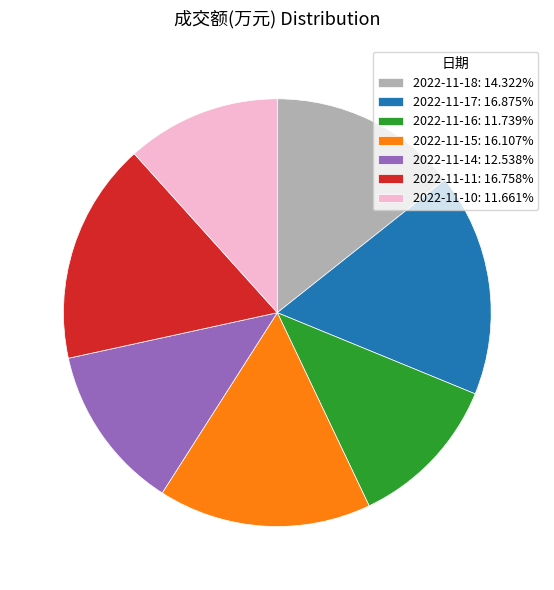

What is the ratio of the value at 2022-11-15: 16.107% to the value at 2022-11-16: 11.739%?

1.4